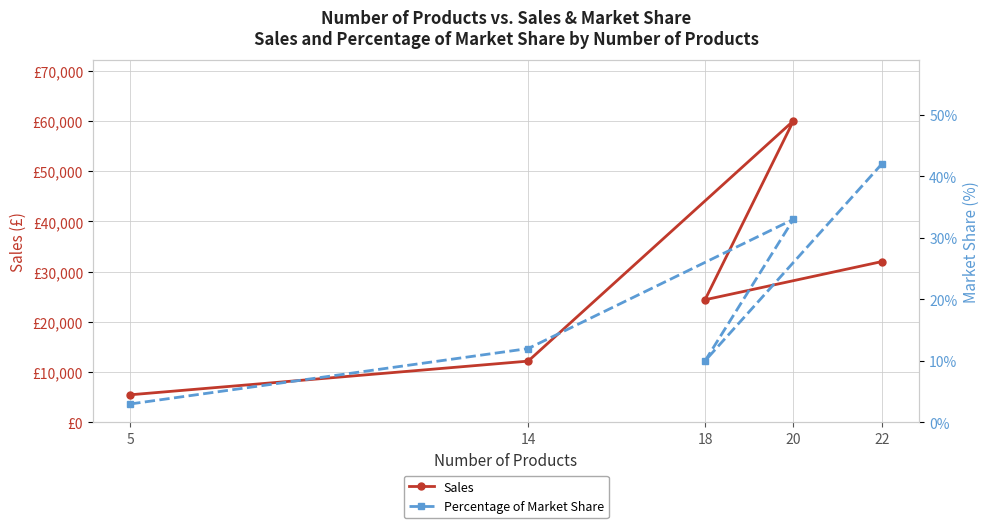

What is the label of the 2nd point from the right?

18